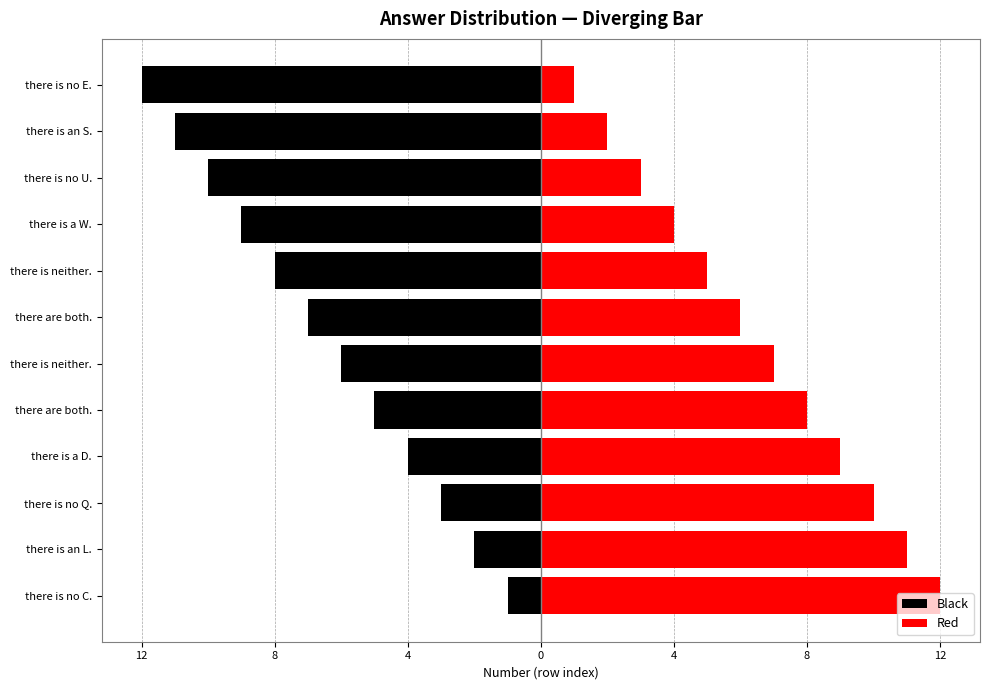

What is the spread (max minus min) of values at there is neither.?

13